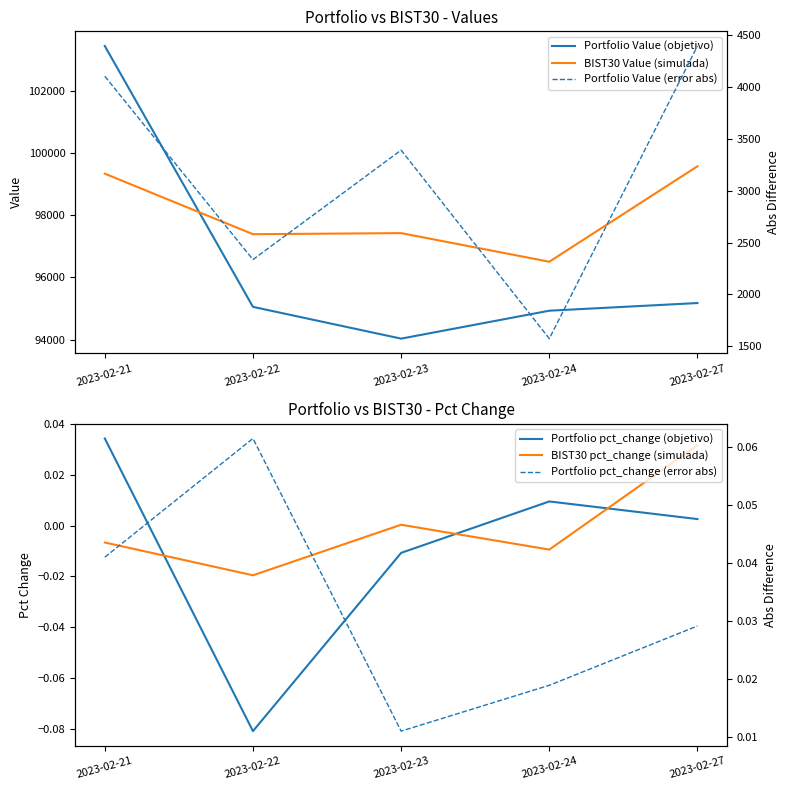

In Portfolio pct_change (error abs), how many points are higher than both neighbors (excluding endpoints)?

1